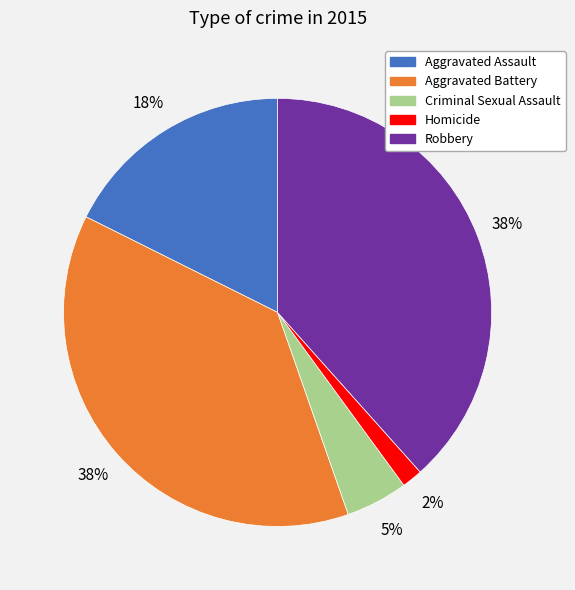

Is the sum of Criminal Sexual Assault and Aggravated Assault greater than half?

No